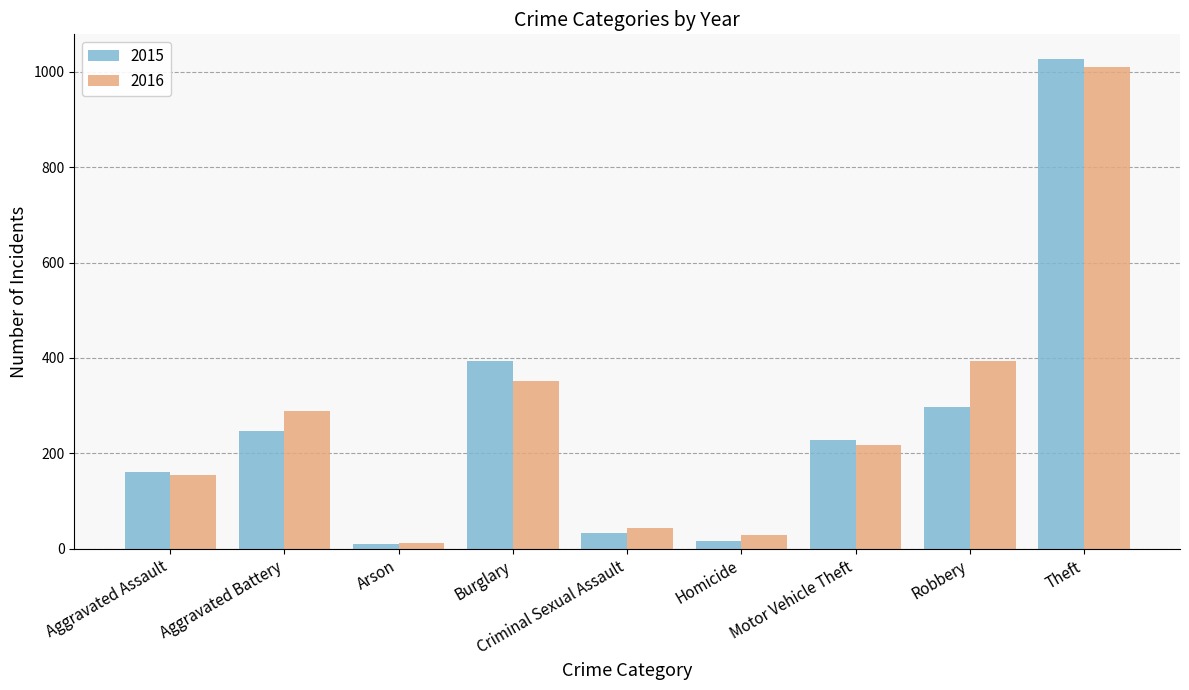

List the series in order of their overall mean, highest first.

2016, 2015